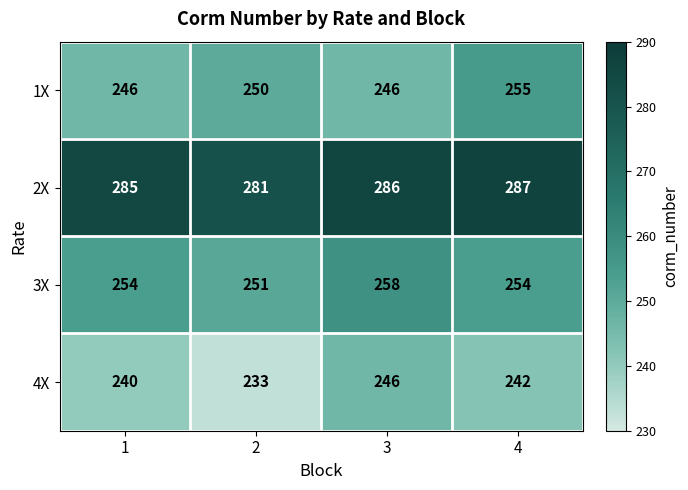

True or false: 3X has a value of 254 at 1.

True